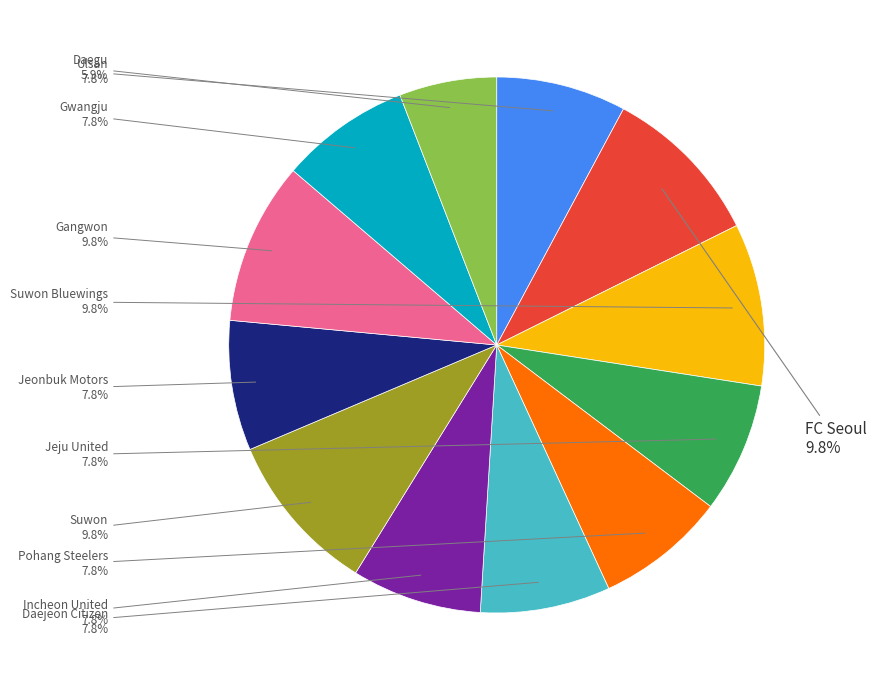

Does any single category account for the majority?

No